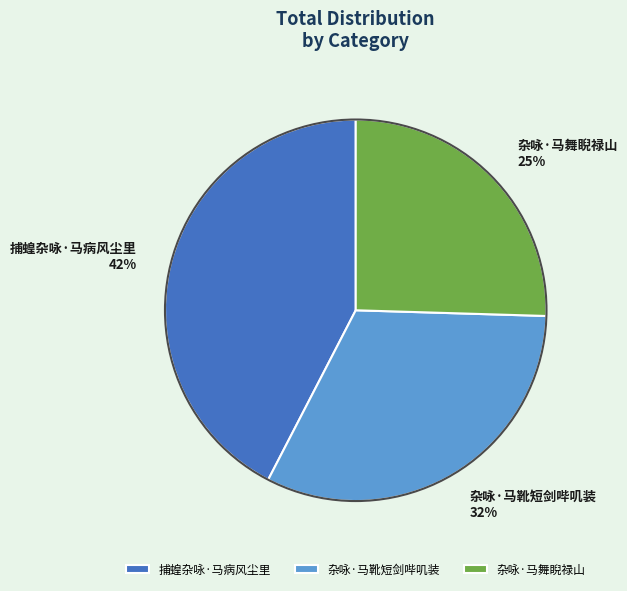

To the nearest percent, what percentage of the pie is 捕蝗杂咏·马病风尘里?

42%